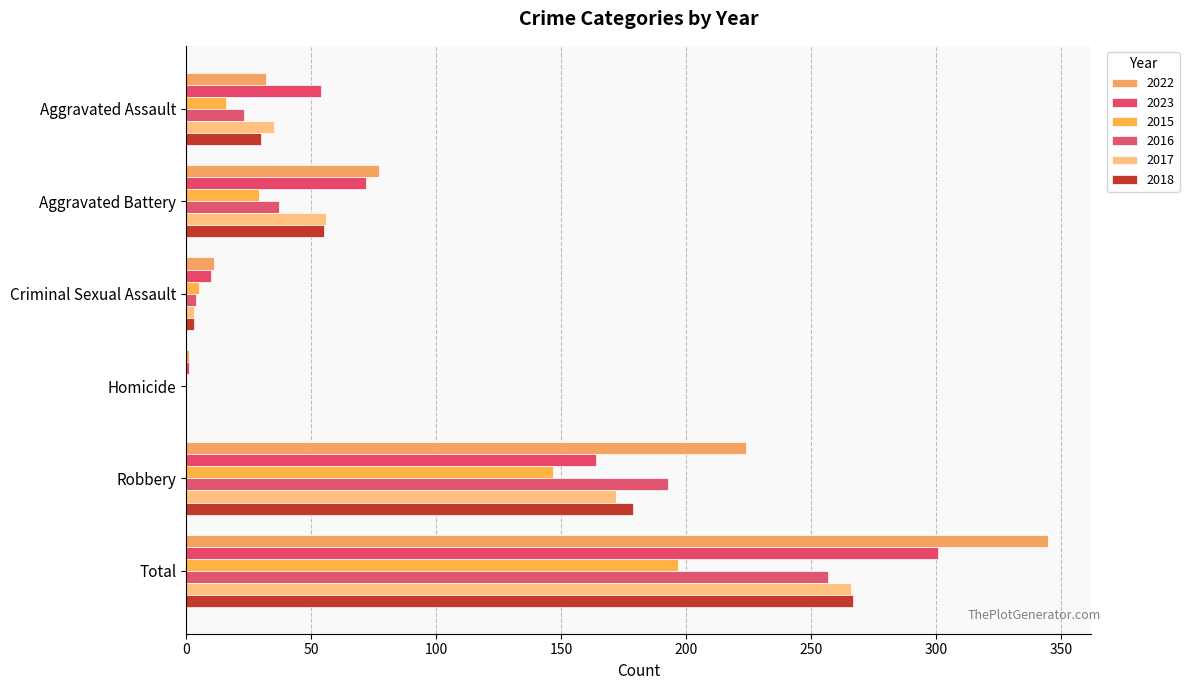

Which category has the lowest value across all series?

Homicide